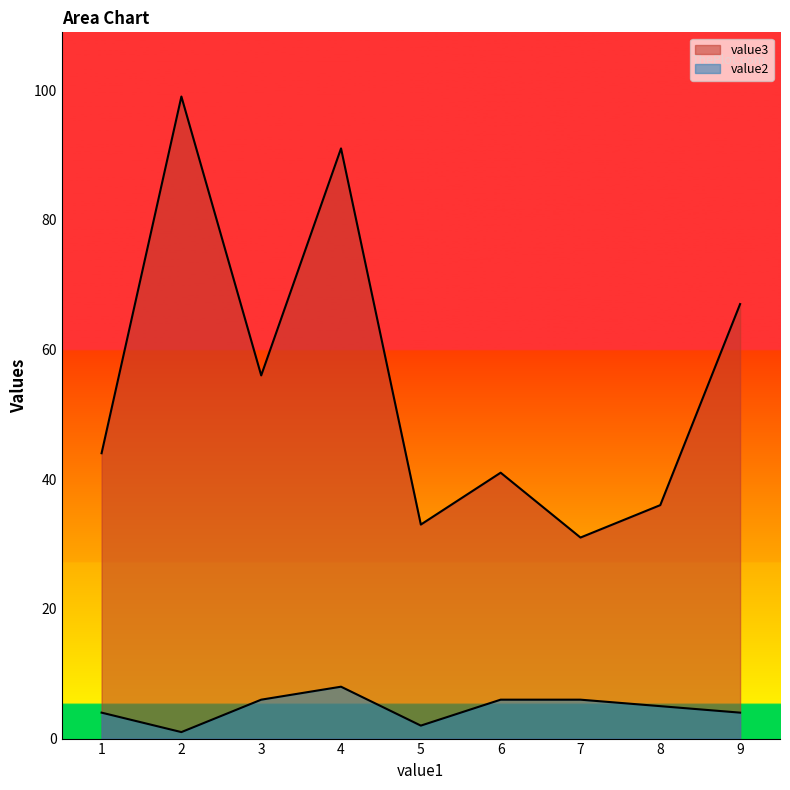

Reading left to right, what are all the values shown in this chart?

value3: 44	99	56	91	33	41	31	36	67
value2: 4	1	6	8	2	6	6	5	4